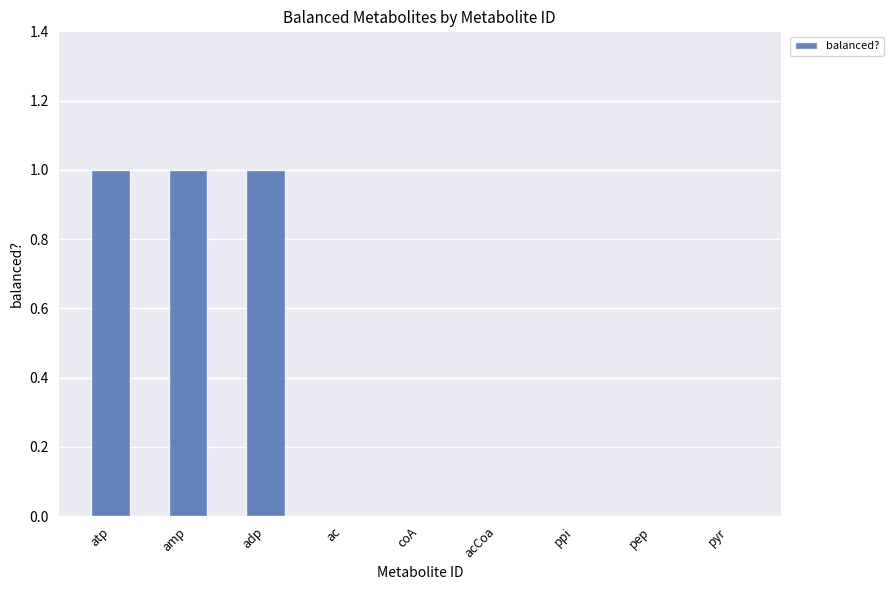

The value at adp is 1. True or false?

True